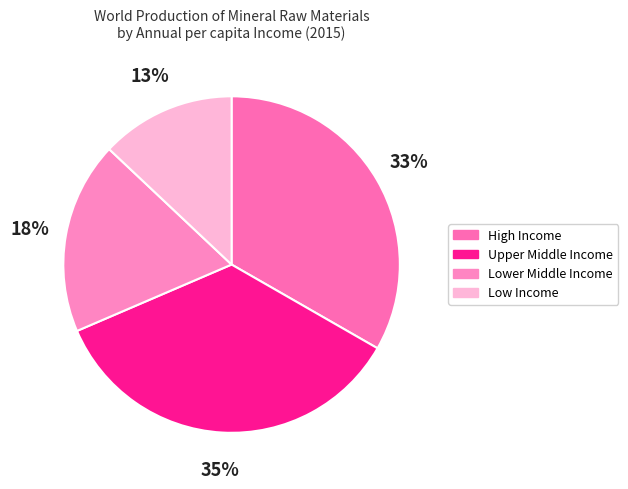

Is the sum of Low Income and Lower Middle Income greater than half?

No